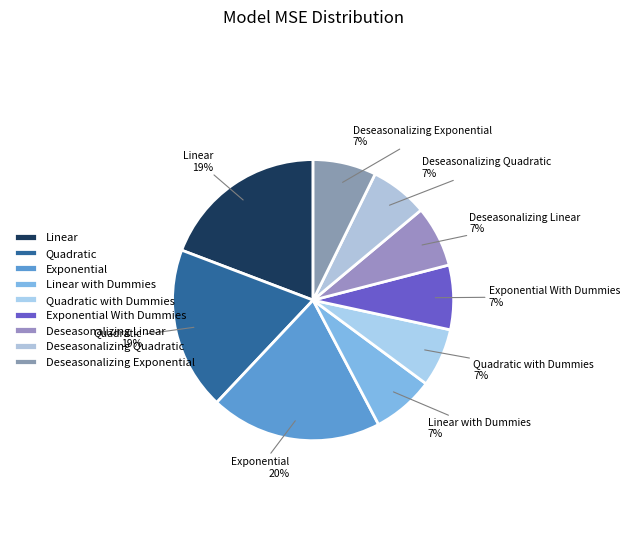

Combined, do Quadratic with Dummies and Deseasonalizing Exponential account for over 50%?

No